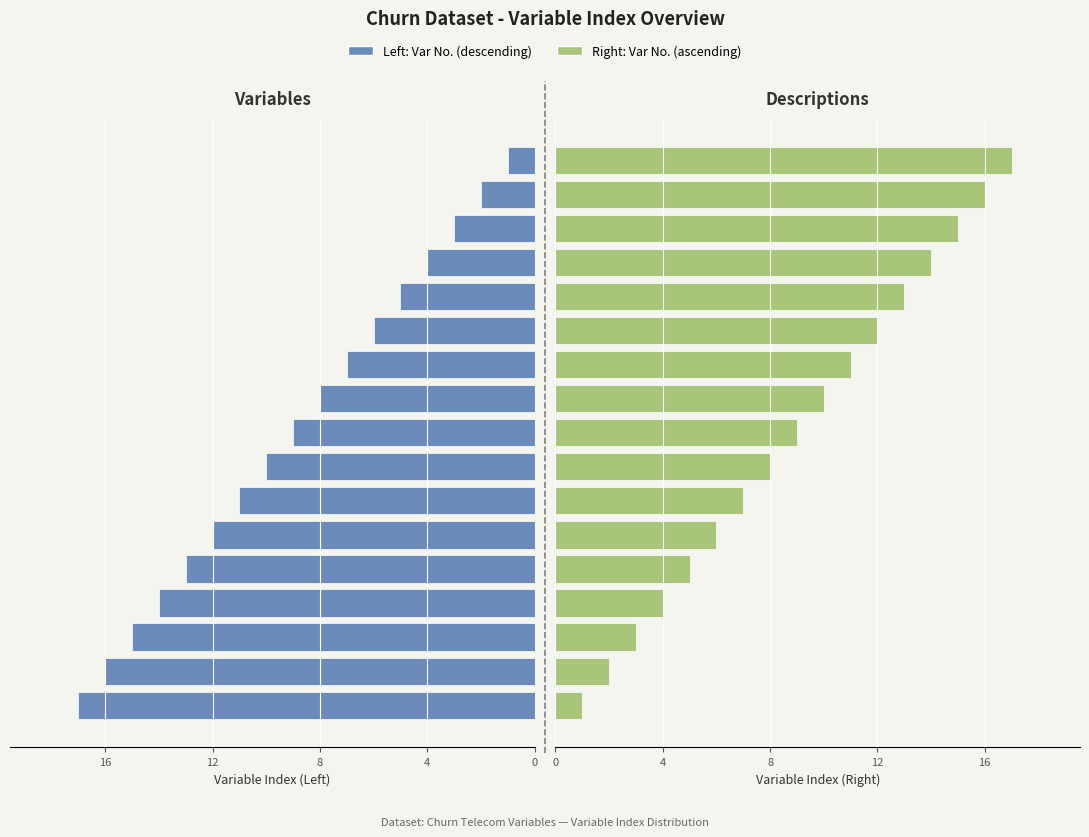

Which series has the widest spread of values?

Variable Number (Left)